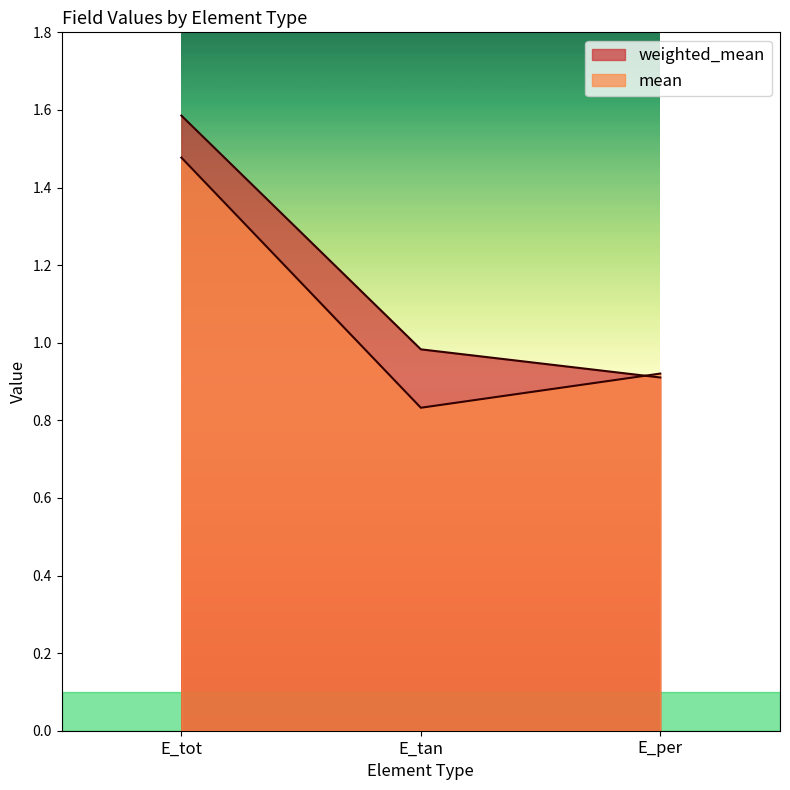

Which series changed the most between E_tot and E_per?

weighted_mean